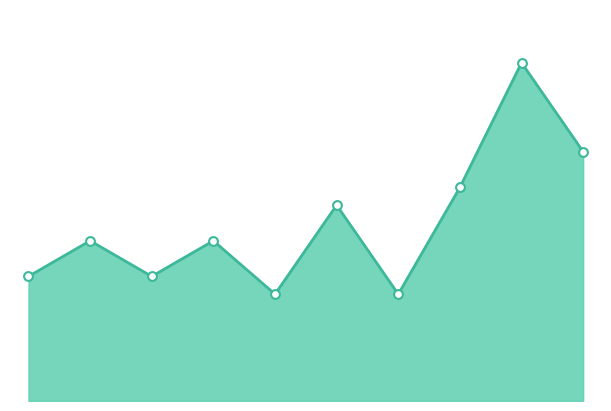

Is this an area chart (filled region under the line)?

Yes